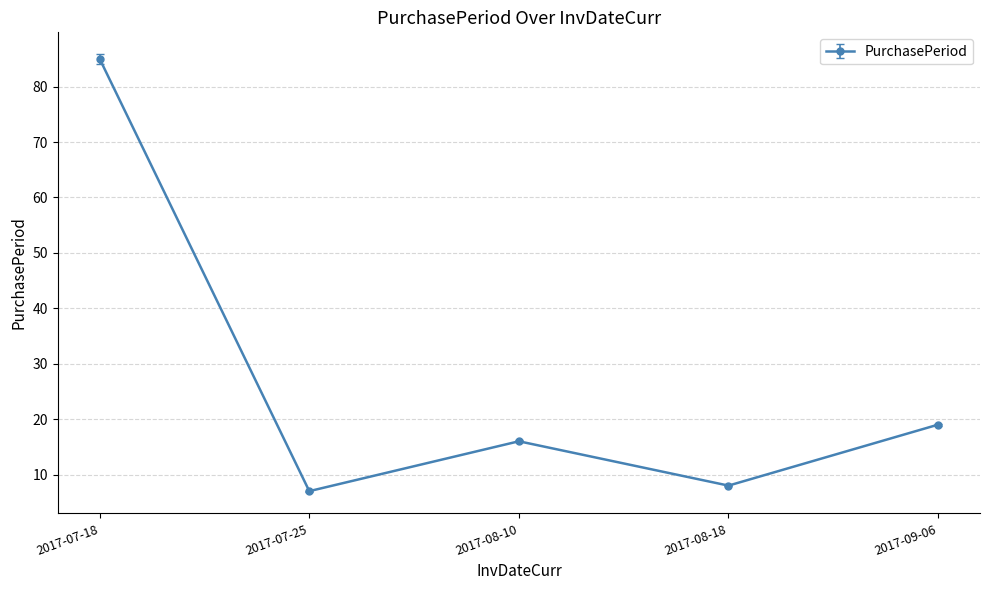

What is the change in value from 2017-08-18 to 2017-09-06?

+11